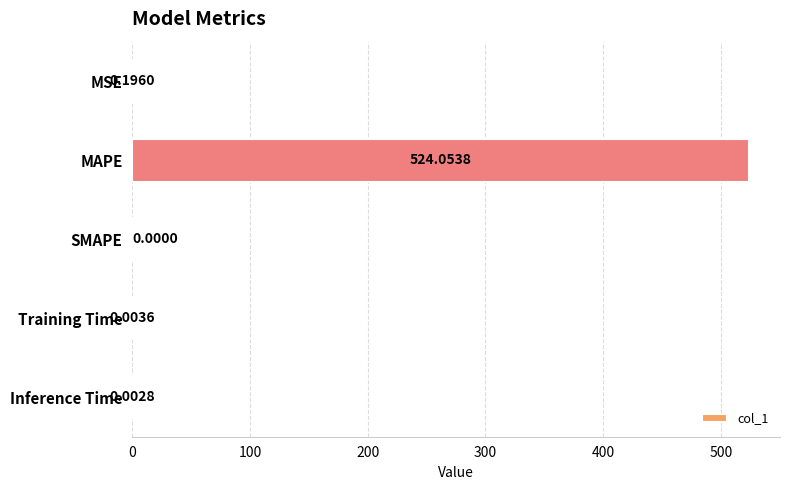

What is the sum of all values?

524.3